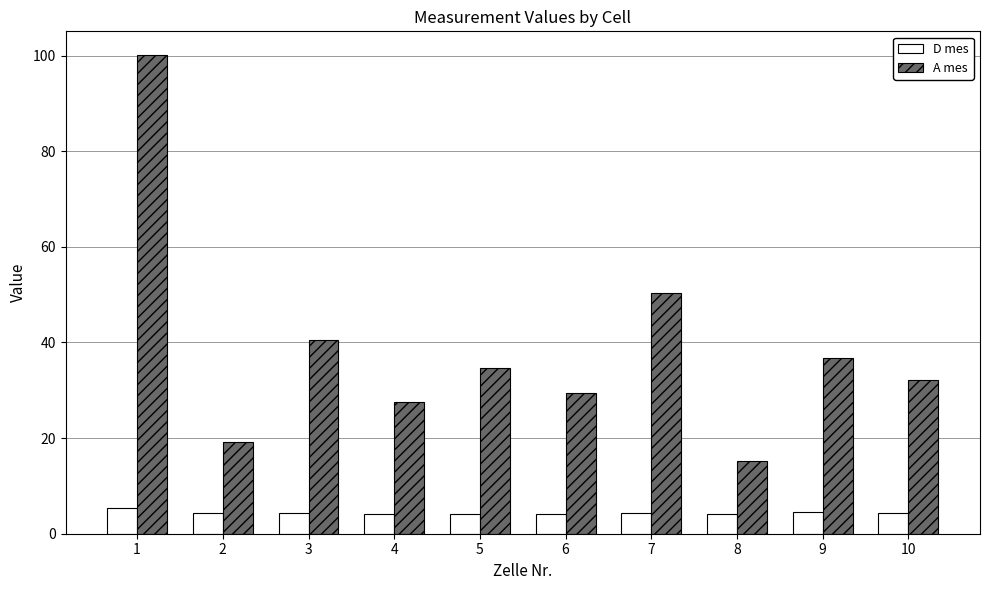

How many bars are there in total?

20